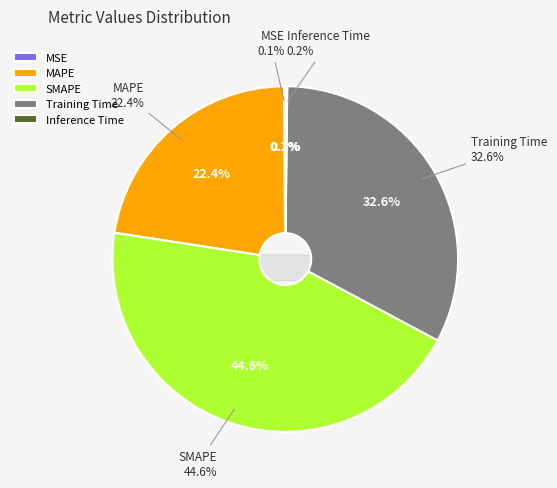

Count the number of slices in the pie.

5